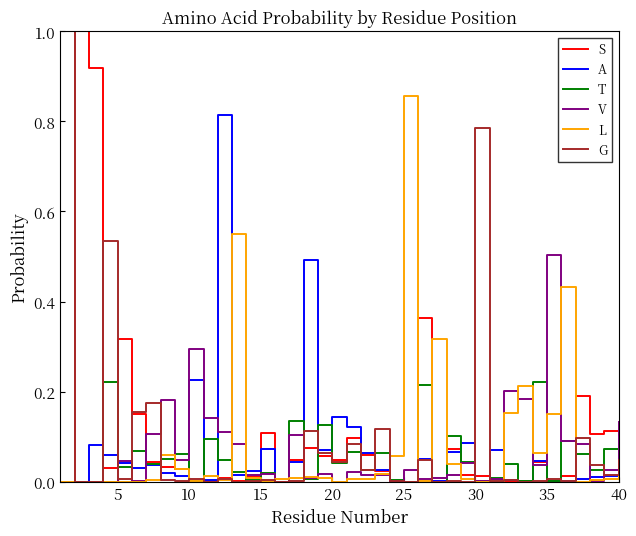

What is the highest value of the G series?

1.0